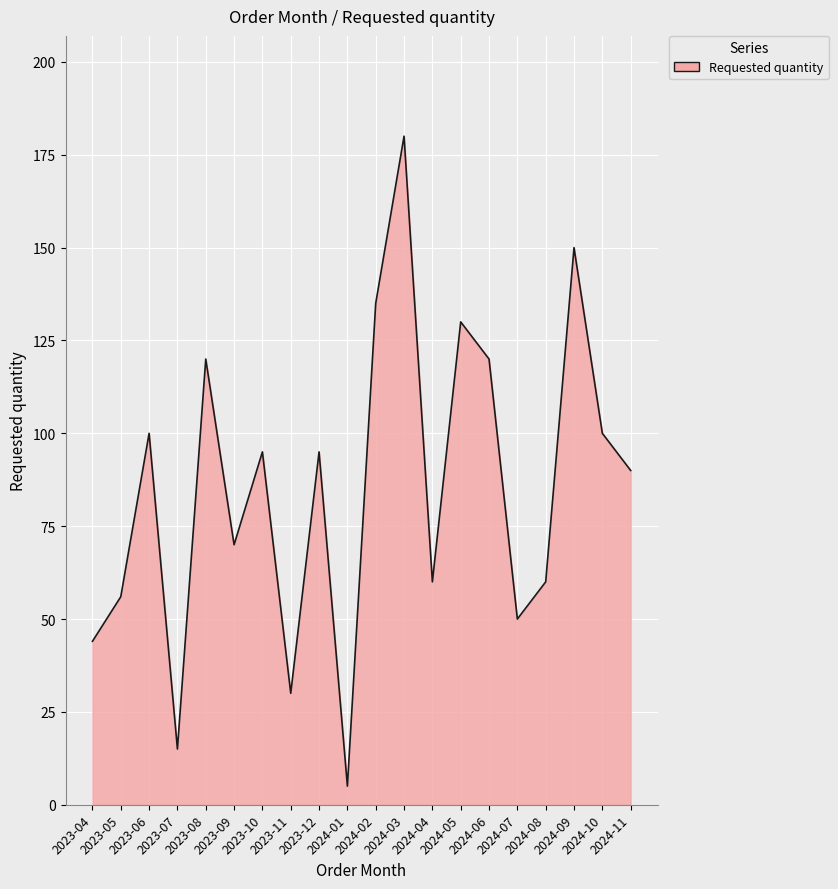

How many lines are shown in the chart?

1